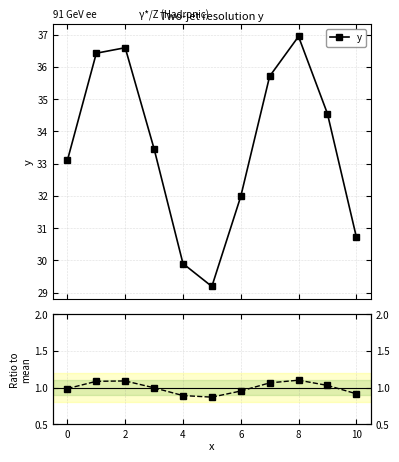

What is the label of the 2nd point from the right?

9